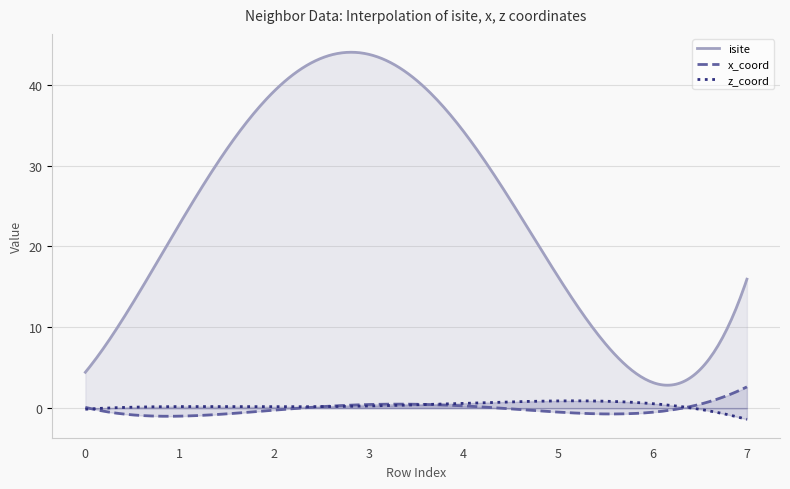

How many data points does each series have?

8